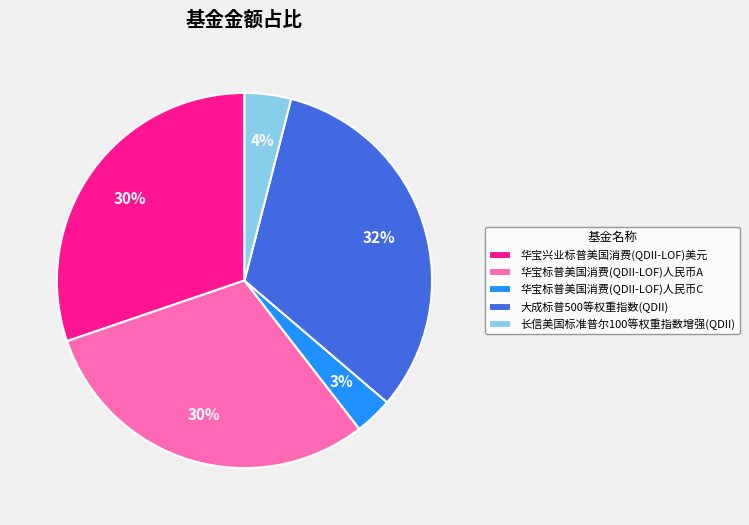

Is there any slice that represents more than half of the pie?

No